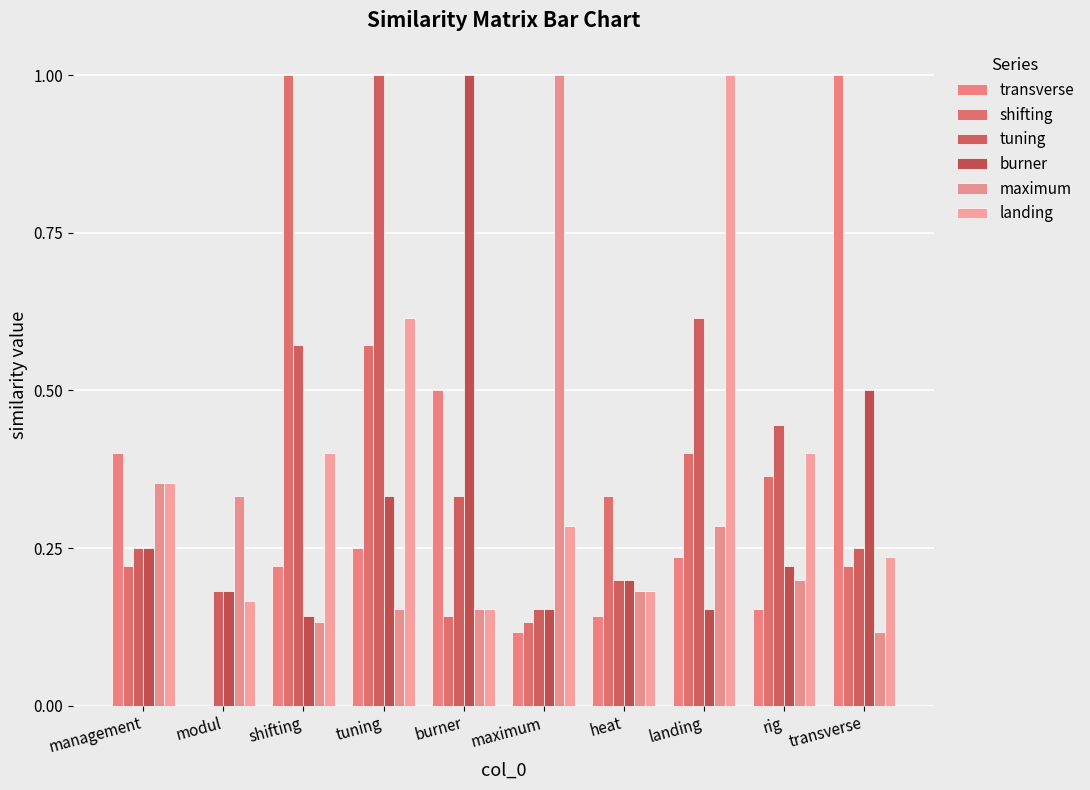

Reading right to left, list all the values displayed in this chart.

transverse: transverse=1.0	rig=0.2	landing=0.2	heat=0.1	maximum=0.1	burner=0.5	tuning=0.2	shifting=0.2	modul=0.0	management=0.4
shifting: transverse=0.2	rig=0.4	landing=0.4	heat=0.3	maximum=0.1	burner=0.1	tuning=0.6	shifting=1.0	modul=0.0	management=0.2
tuning: transverse=0.2	rig=0.4	landing=0.6	heat=0.2	maximum=0.2	burner=0.3	tuning=1.0	shifting=0.6	modul=0.2	management=0.2
burner: transverse=0.5	rig=0.2	landing=0.2	heat=0.2	maximum=0.2	burner=1.0	tuning=0.3	shifting=0.1	modul=0.2	management=0.2
maximum: transverse=0.1	rig=0.2	landing=0.3	heat=0.2	maximum=1.0	burner=0.2	tuning=0.2	shifting=0.1	modul=0.3	management=0.4
landing: transverse=0.2	rig=0.4	landing=1.0	heat=0.2	maximum=0.3	burner=0.2	tuning=0.6	shifting=0.4	modul=0.2	management=0.4